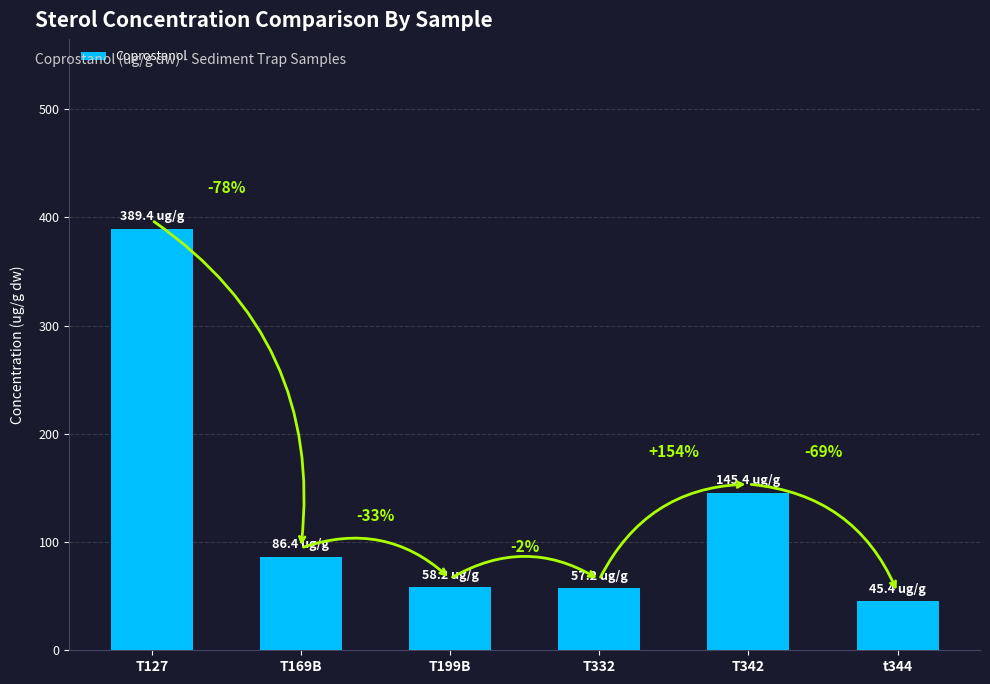

How many bars are there in total?

6